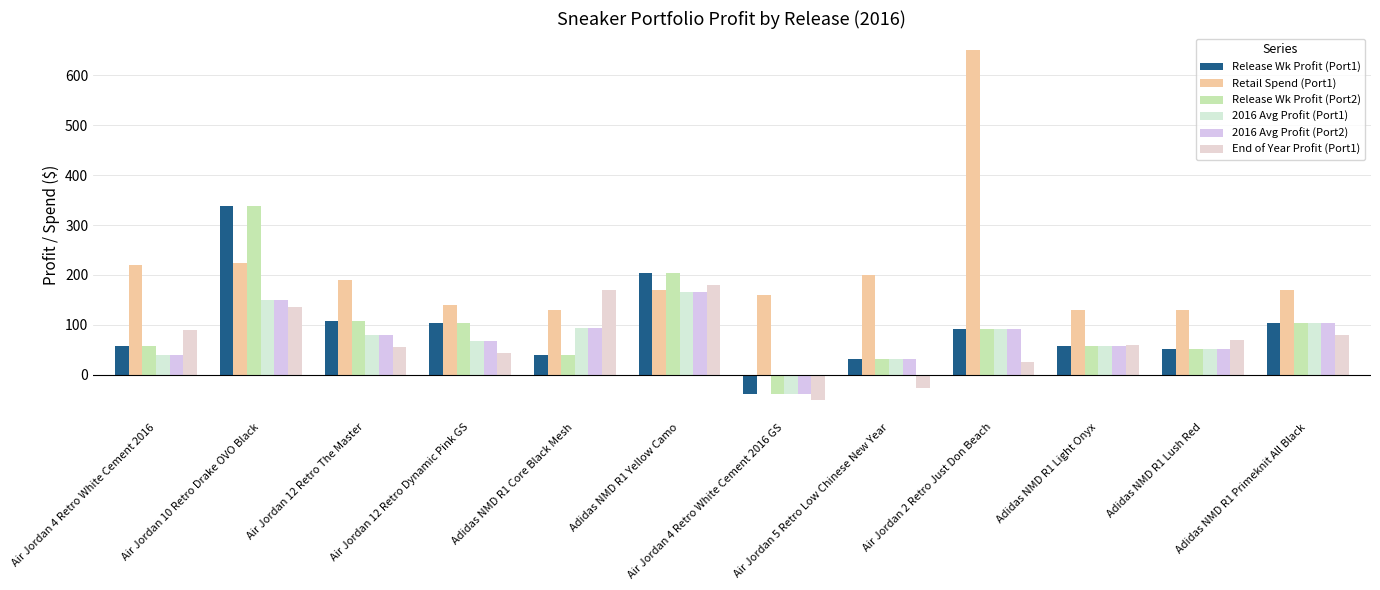

Count the number of data series in this chart.

6